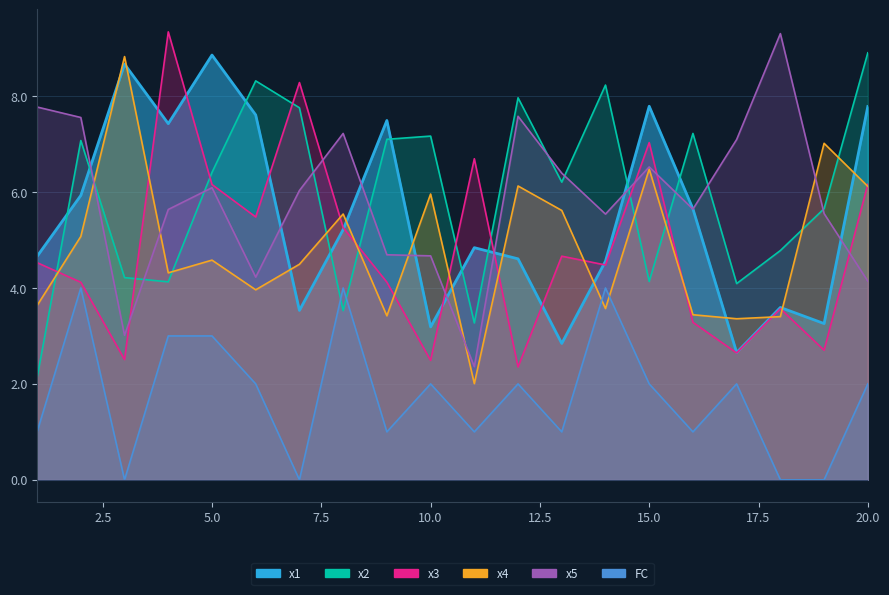

At which category is the sum across all series the highest?

20